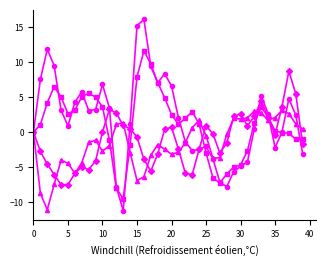

How many distinct data groups are displayed?

4